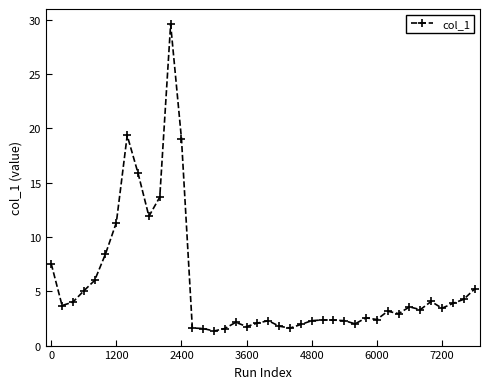

What is the average value?

5.6